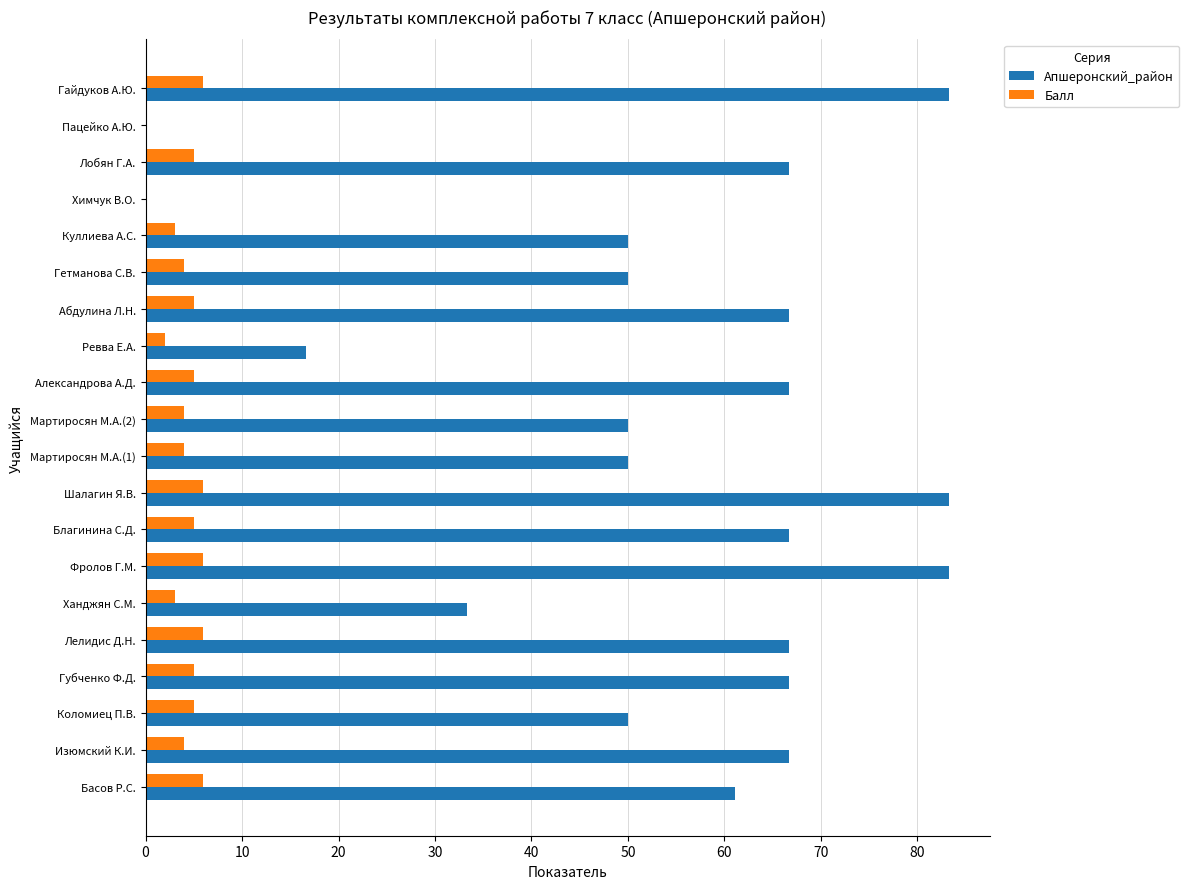

What is the average value of the Апшеронский_район series?

53.9